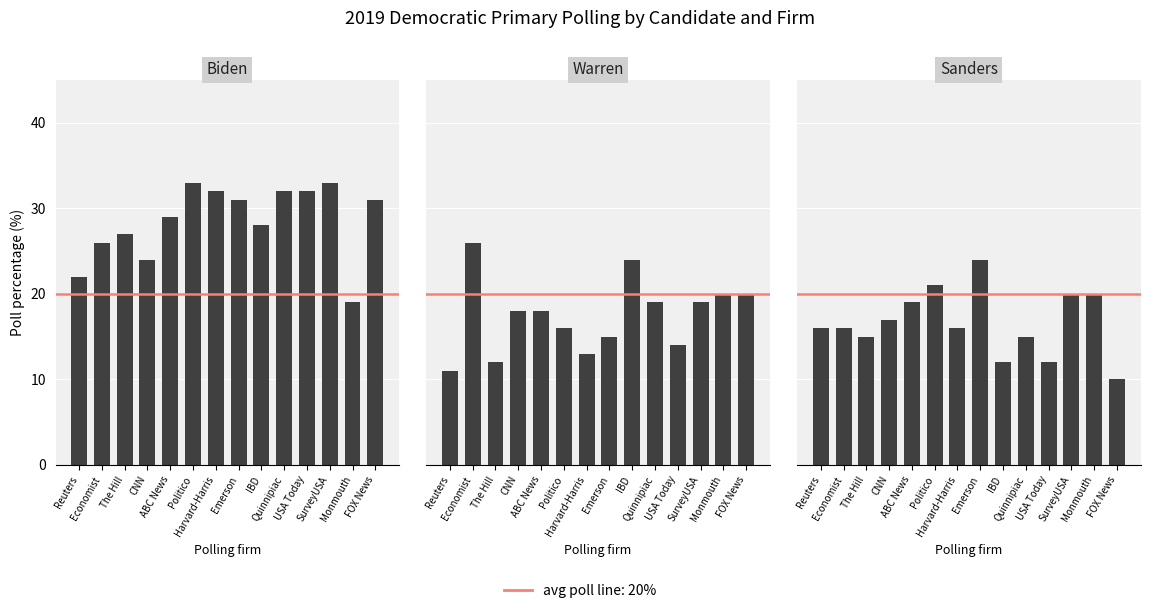

What is the sum of all ~Warren values?

245